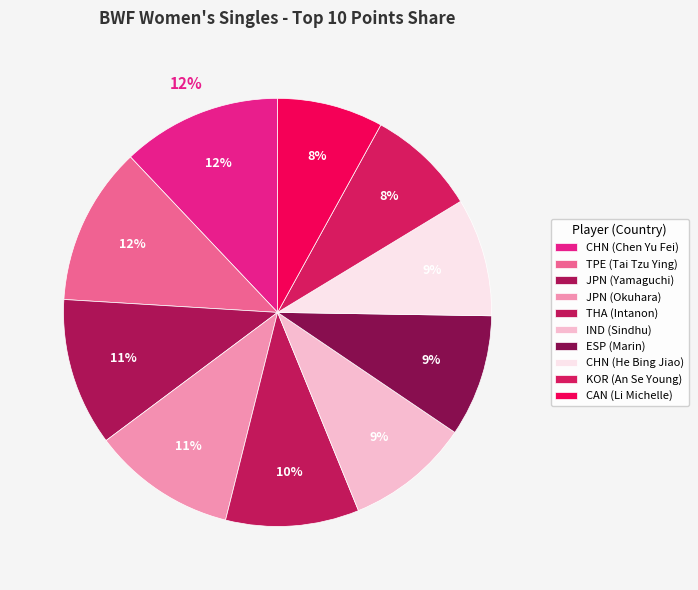

What percentage is NOT represented by TPE (Tai Tzu Ying)?

88.0%